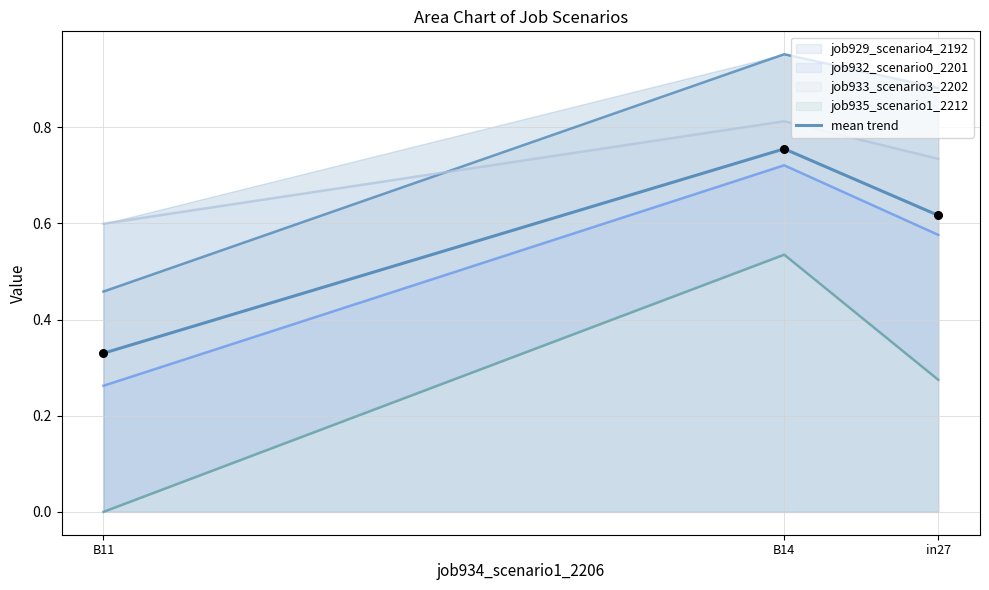

What is the change in value from B11 to B14?

+0.4